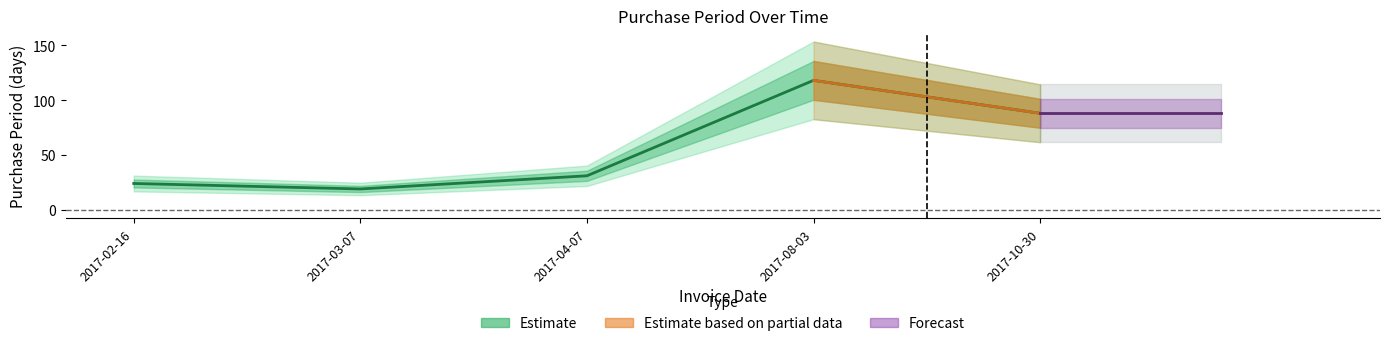

Rank the categories by value from highest to lowest.

2017-08-03, 2017-10-30, 2017-04-07, 2017-02-16, 2017-03-07